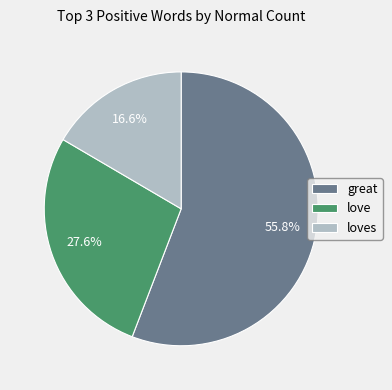

Does great represent more than half of the total?

Yes